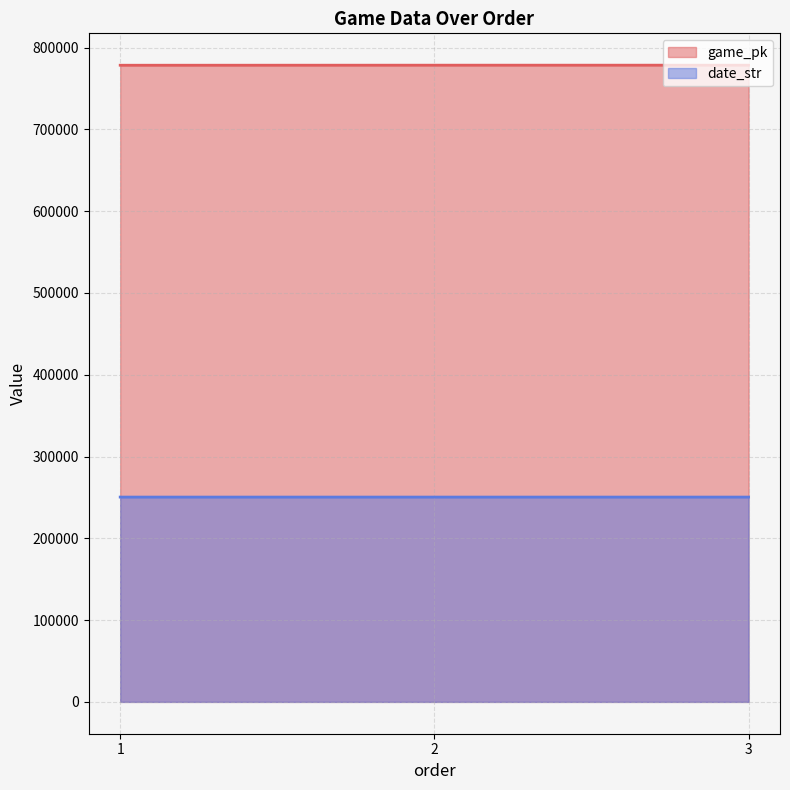

Which label corresponds to the smallest value in the chart?

3